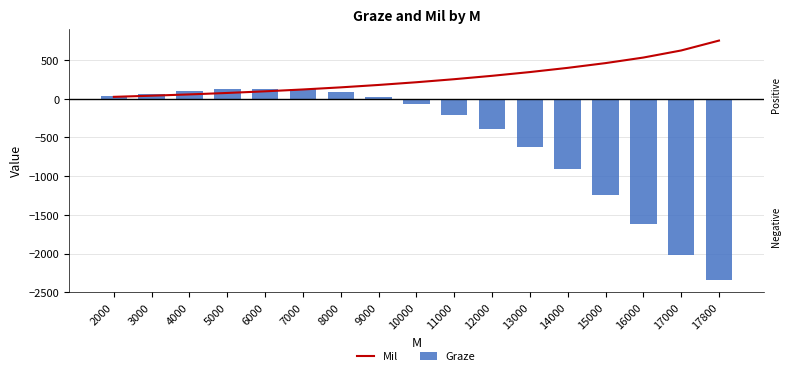

What is the highest value of the Mil series?

752.8